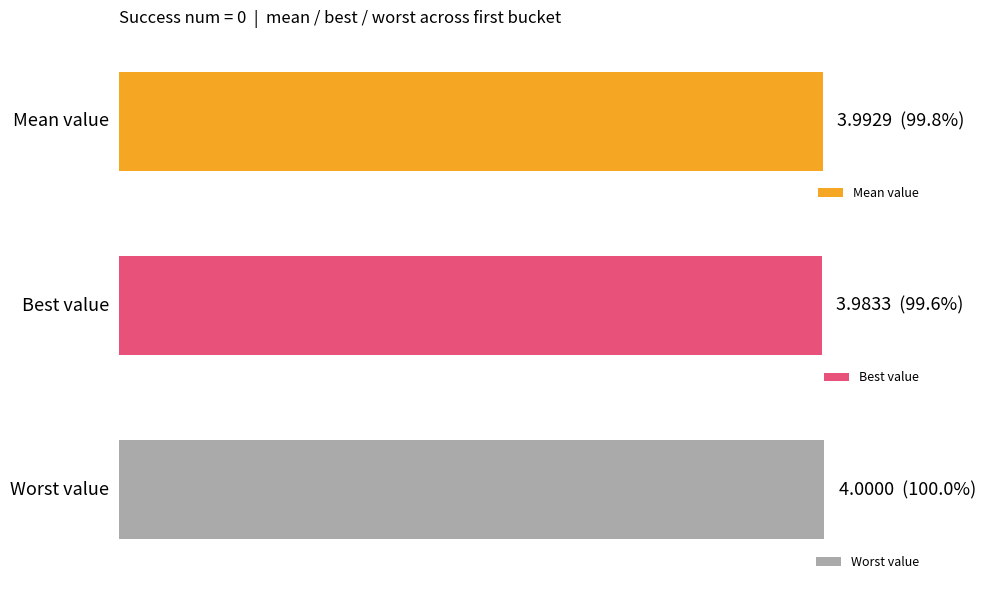

What is the value of the mean bar at the 1st from the left?

4.0